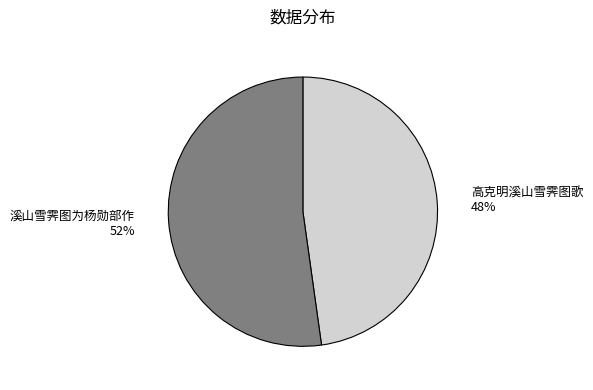

Between 高克明溪山雪霁图歌 and 溪山雪霁图为杨勋部作, which is larger?

溪山雪霁图为杨勋部作